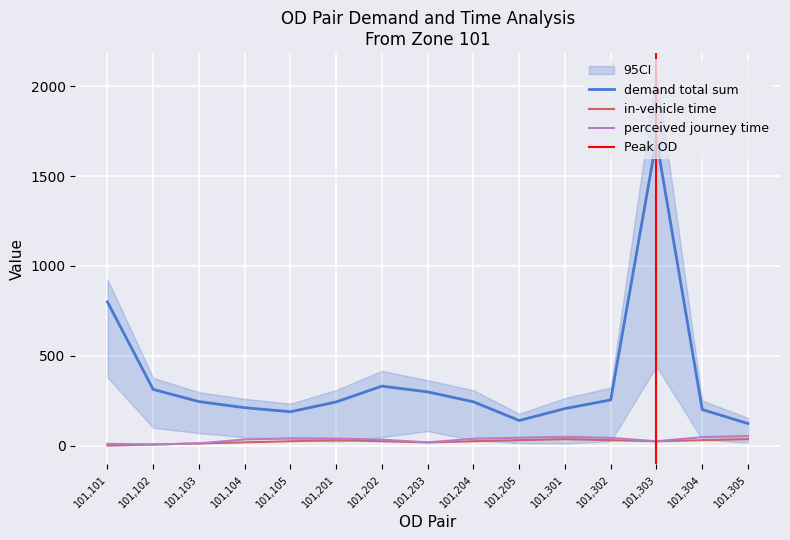

Is this an area chart (filled region under the line)?

No